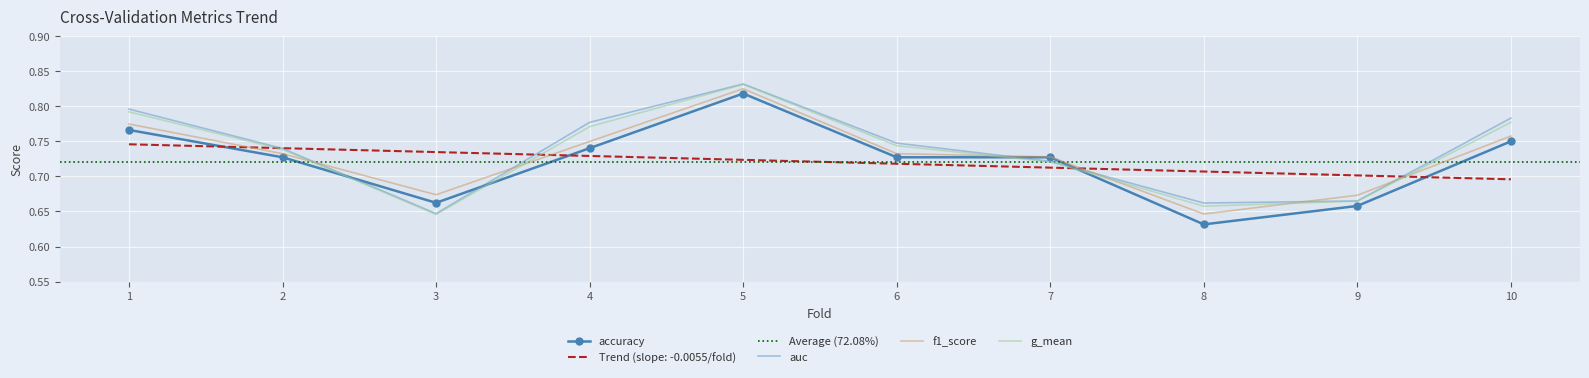

What is the highest value of the g_mean series?

0.8